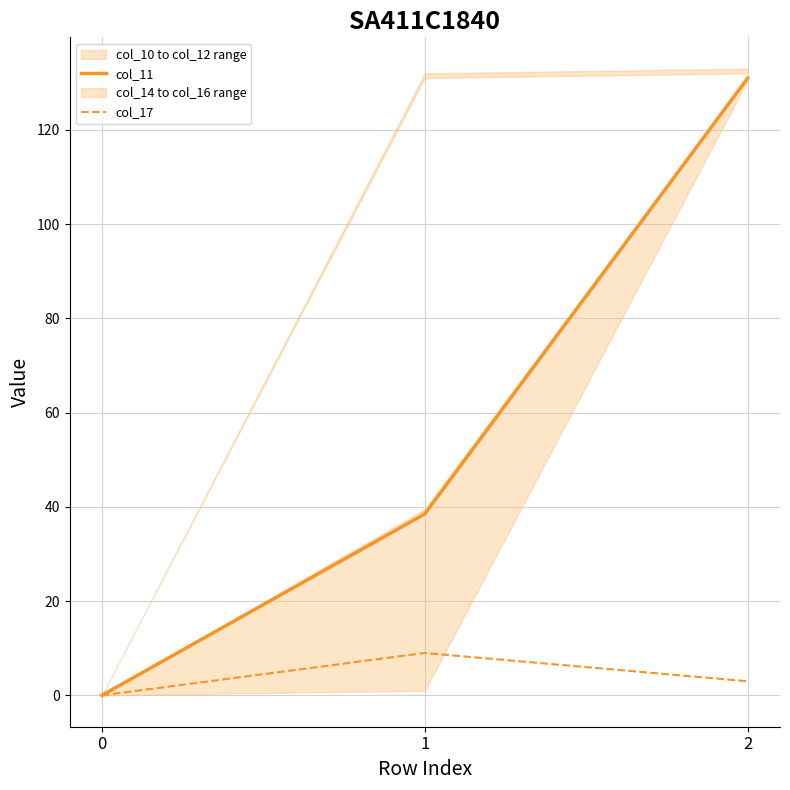

The col_17 series shows 3.7 at 0. True or false?

False